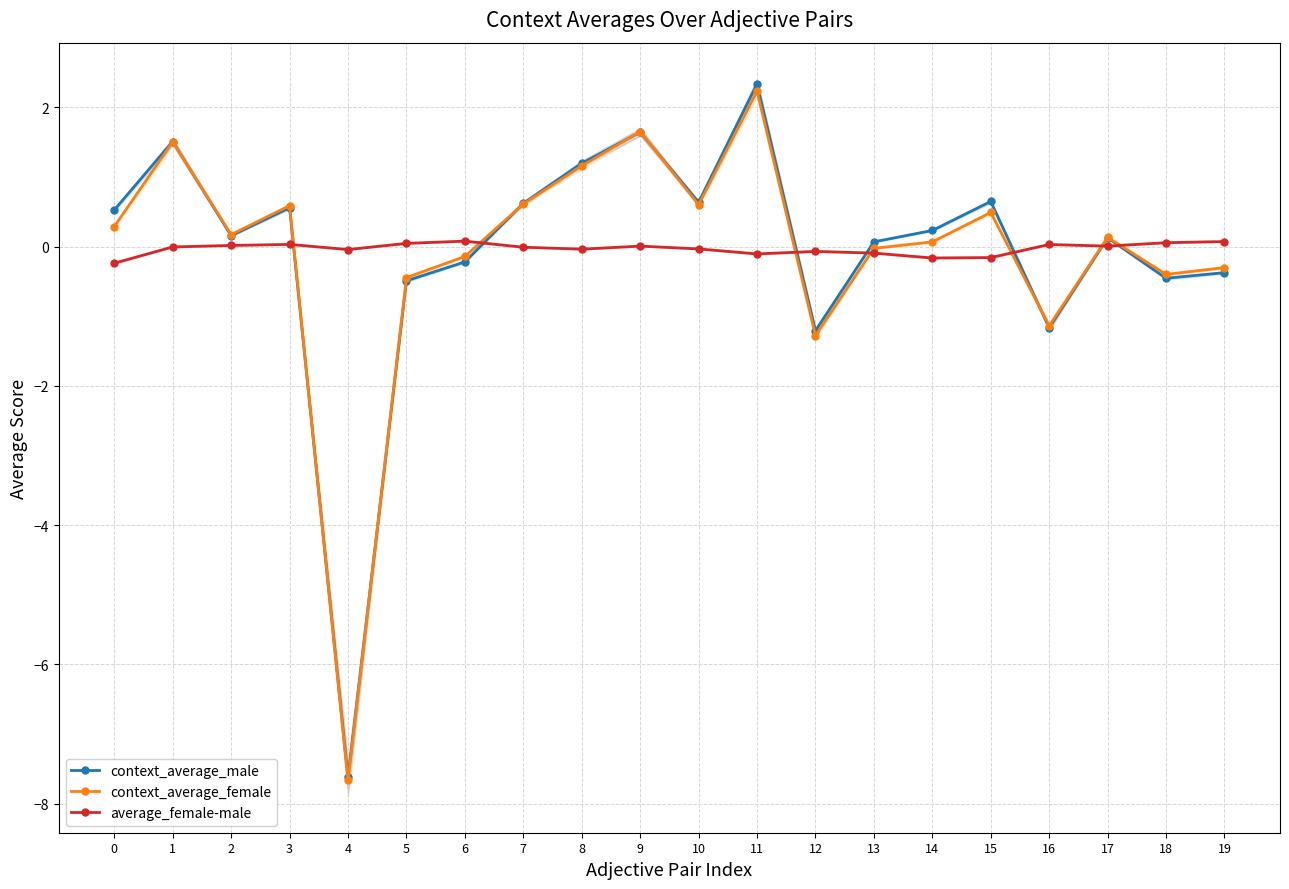

Where is the first local maximum for context_average_male?

1